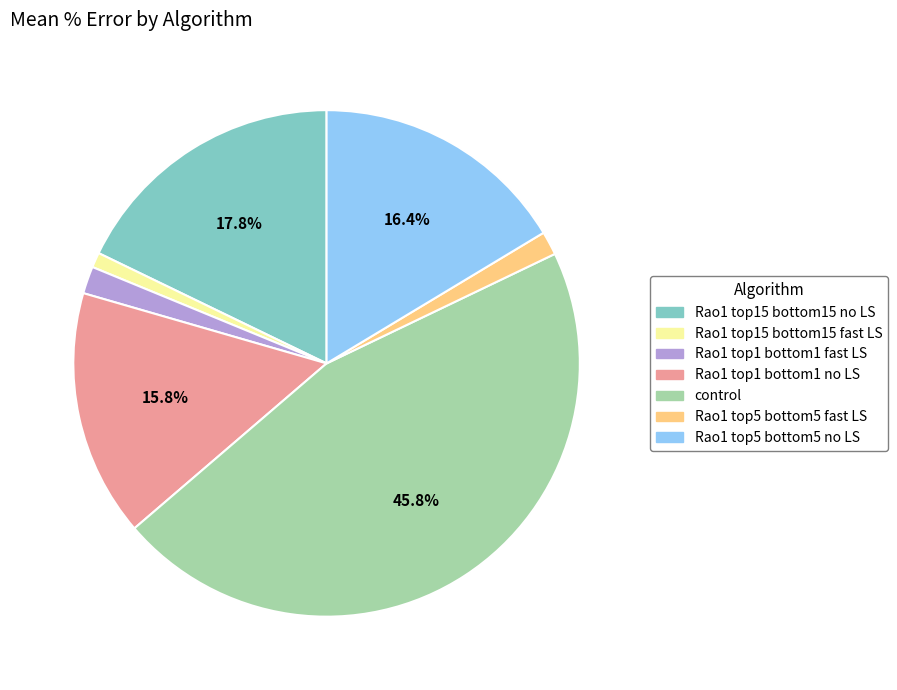

Is there any slice that represents more than half of the pie?

No